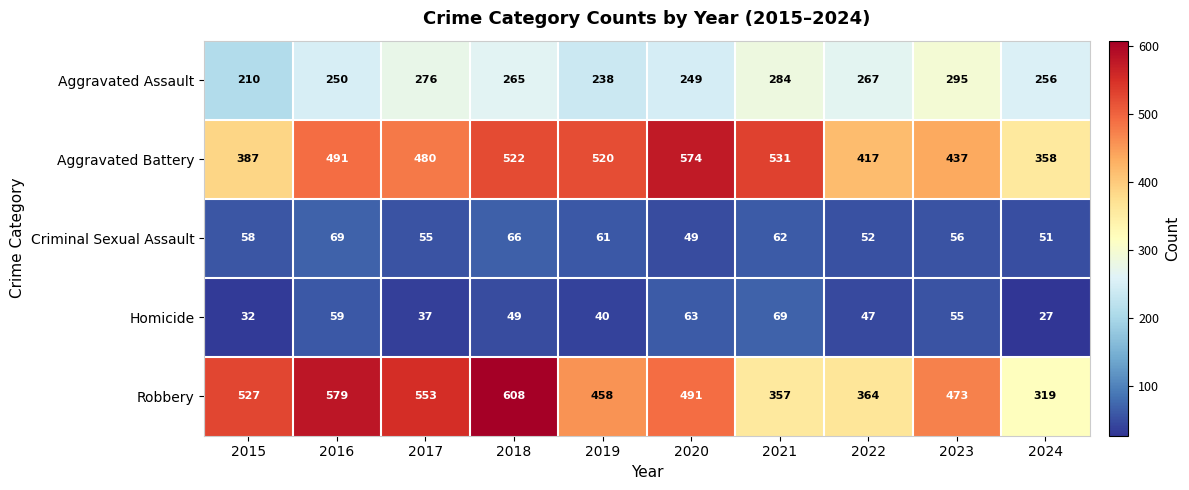

What is the maximum value for Robbery?

608